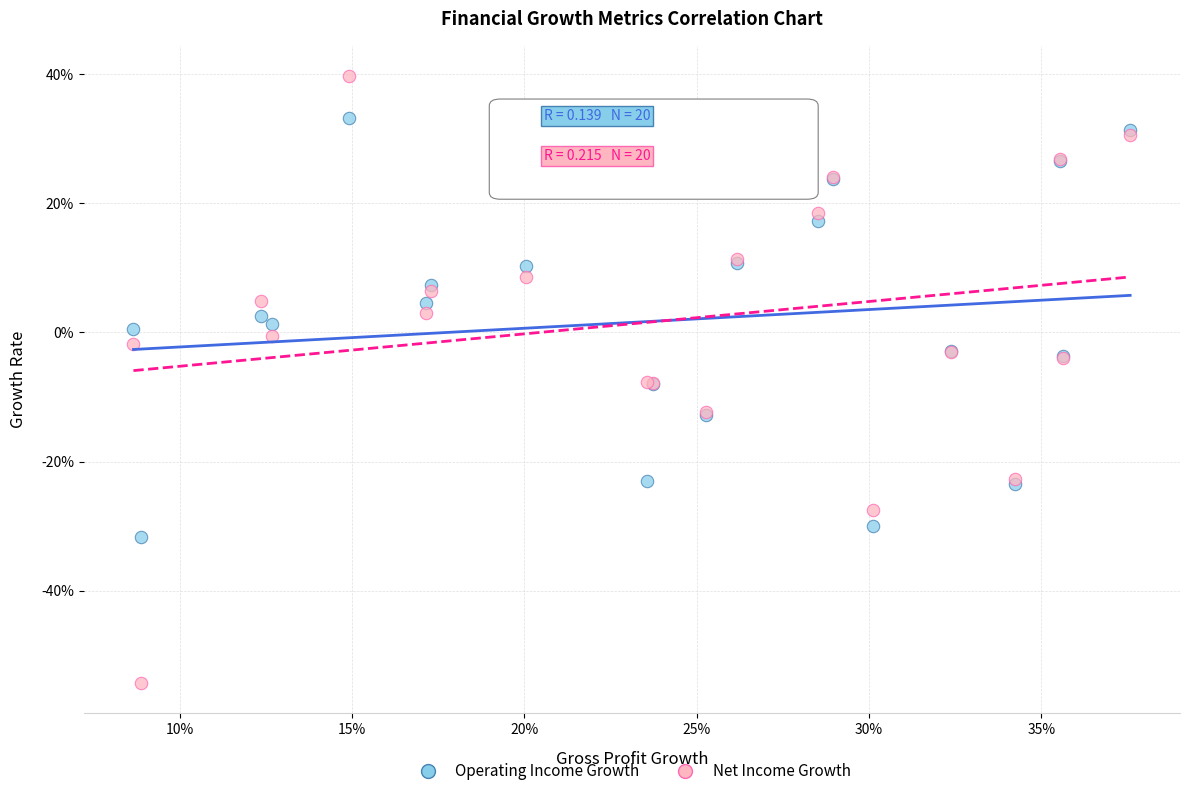

What are all the series names shown in the legend?

Operating Income Growth, Net Income Growth